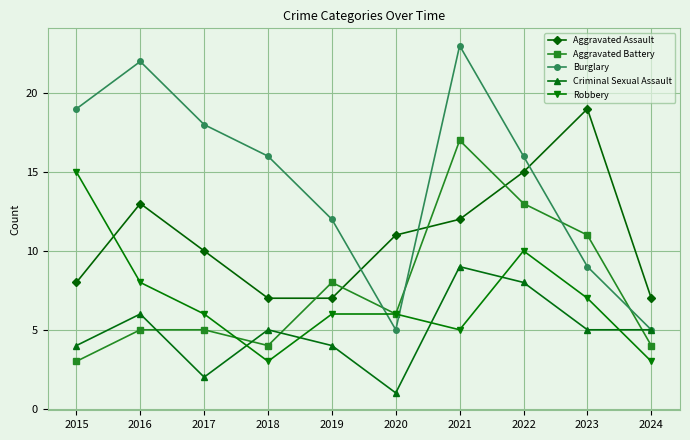

Where do Robbery and Aggravated Assault first cross each other?

2015 and 2016